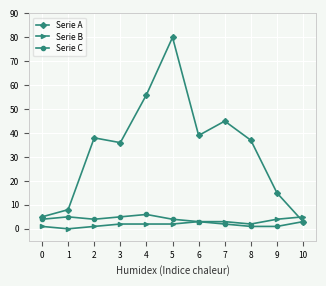

What is the average value of the Serie A series?

33